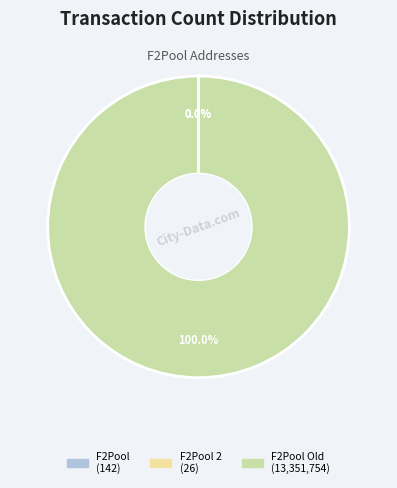

Is there a majority slice in this chart?

Yes